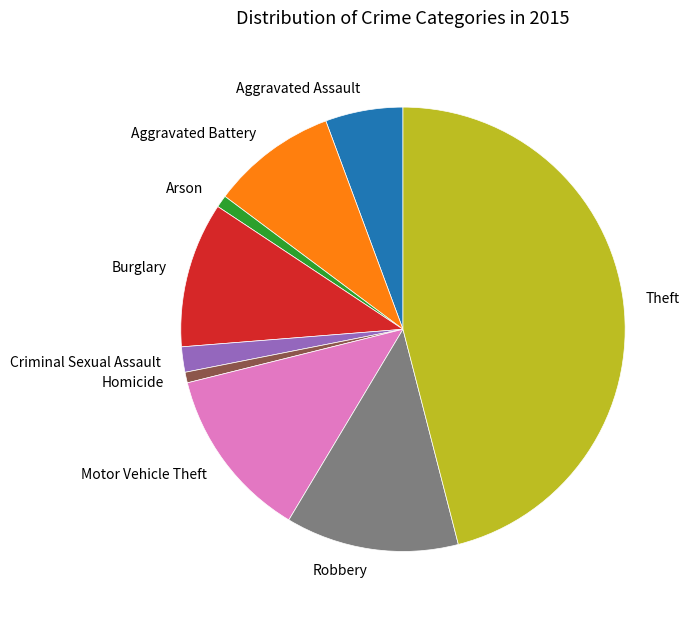

Is Aggravated Battery the majority of the pie?

No